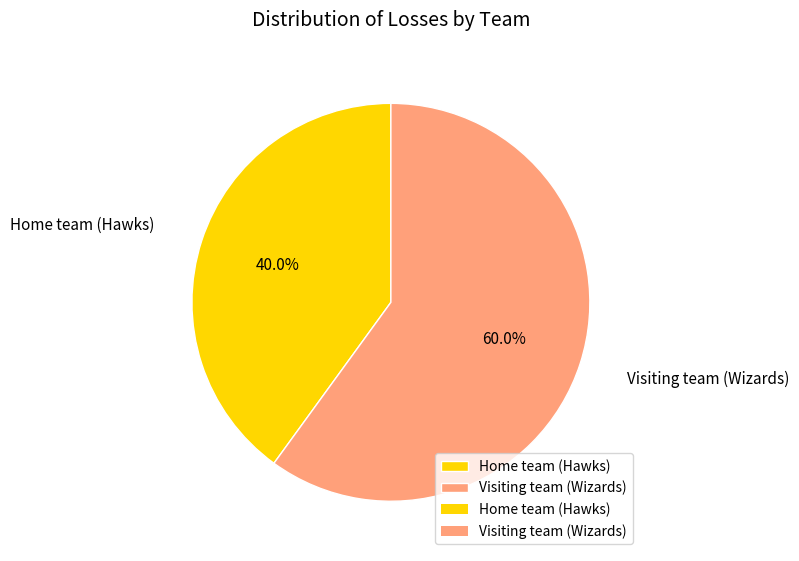

To the nearest percent, what is the difference between the Home team (Hawks) and Visiting team (Wizards) slice percentages?

20%